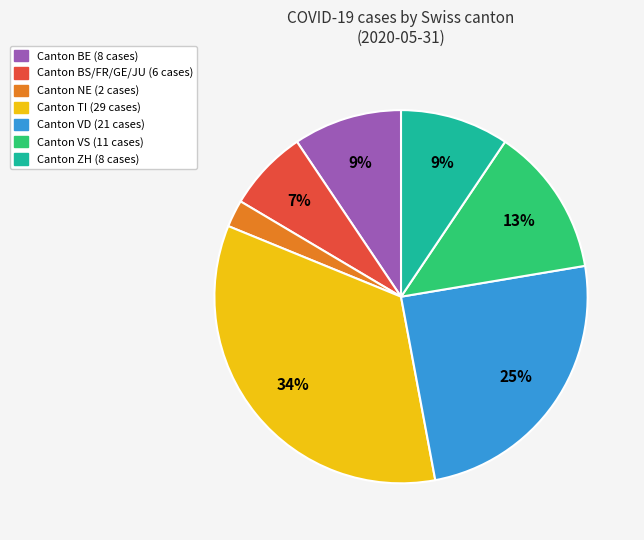

Does any single category account for the majority?

No